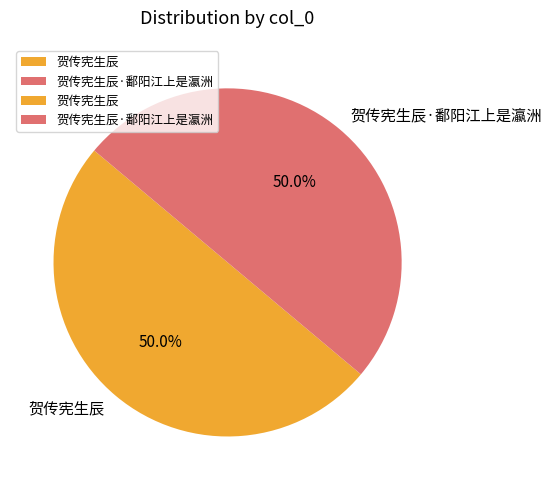

The 贺传宪生辰 slice represents 39% of the pie. True or false?

False